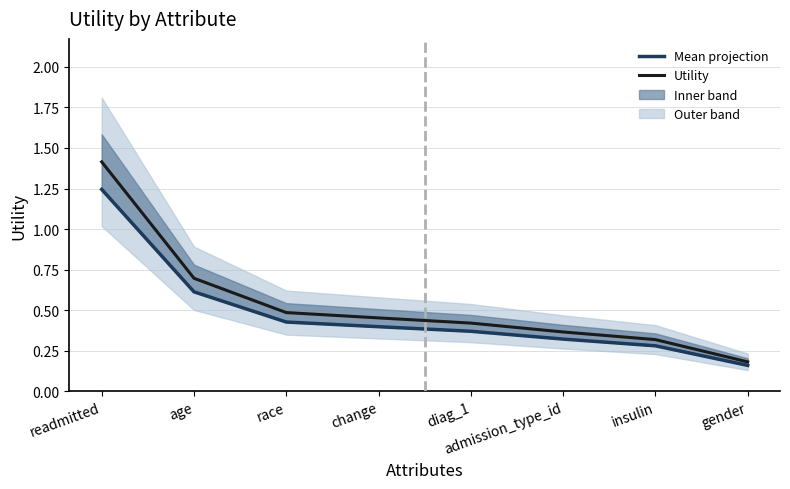

What is the average value of the Mean projection series?

0.5